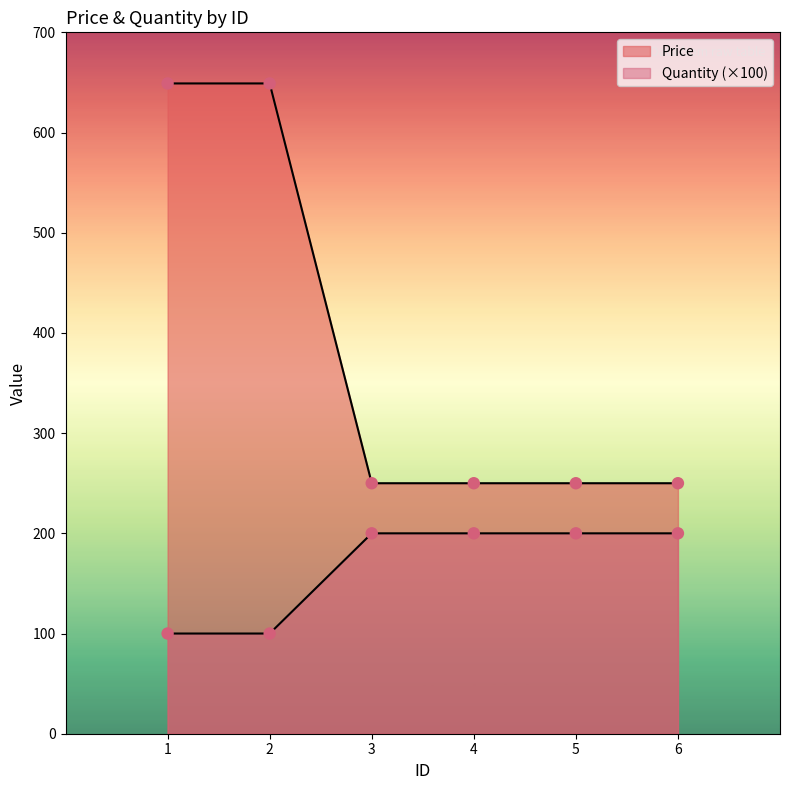

Which series has the largest total across all categories?

Price